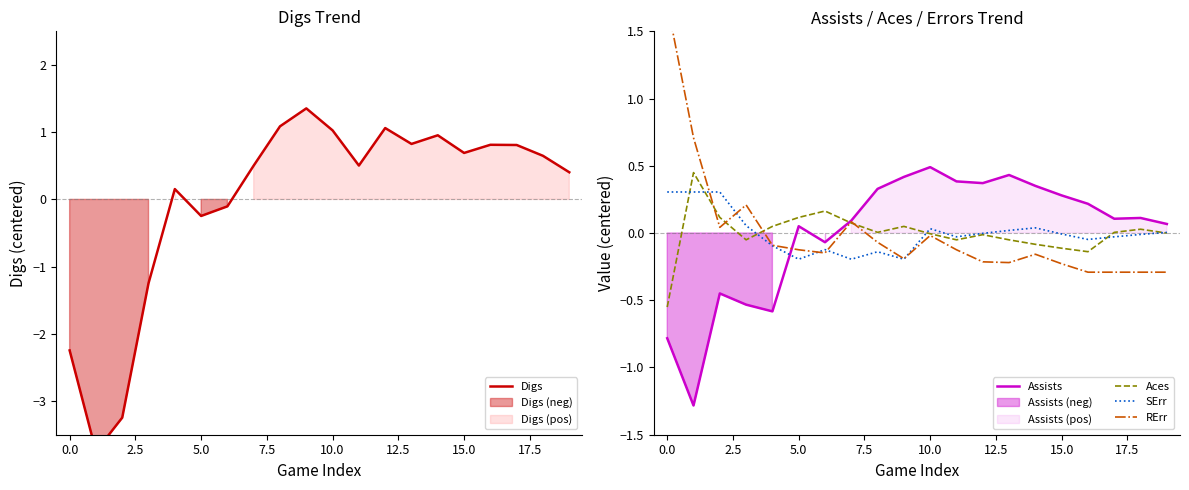

True or false: Assists and SErr intersect in this chart.

True